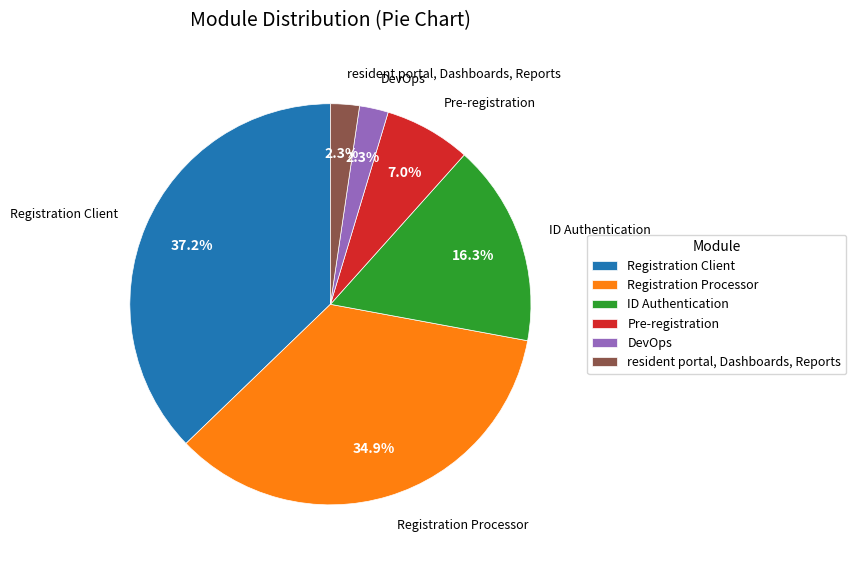

What percentage do ID Authentication and DevOps together represent?

18.6%